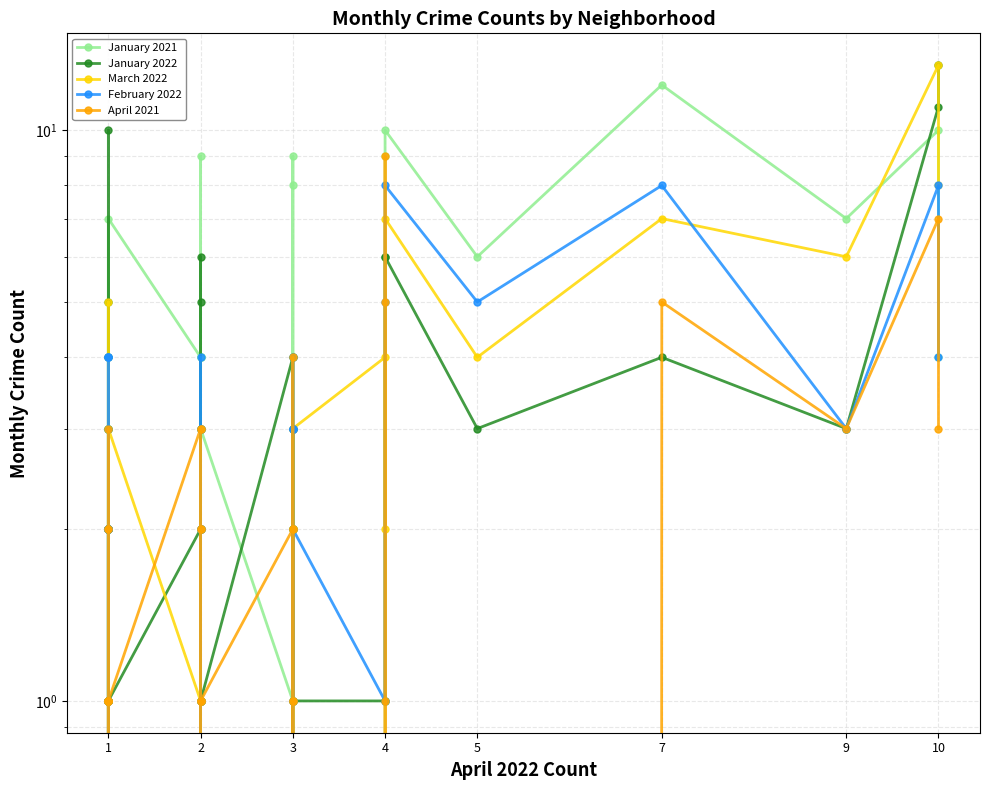

Where is the first local maximum for March 2022?

10